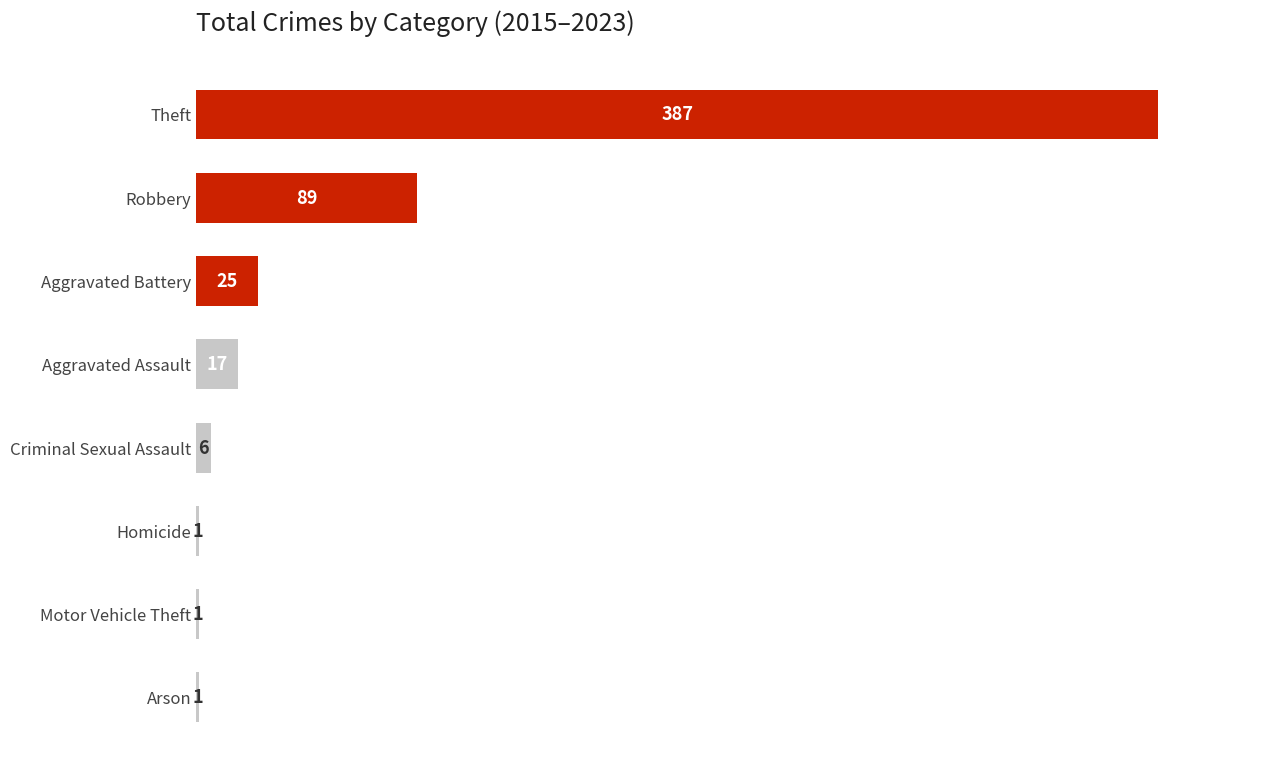

Reading top to bottom, transcribe all the data shown in this chart.

Theft=387	Robbery=89	Aggravated Battery=25	Aggravated Assault=17	Criminal Sexual Assault=6	Homicide=1	Motor Vehicle Theft=1	Arson=1